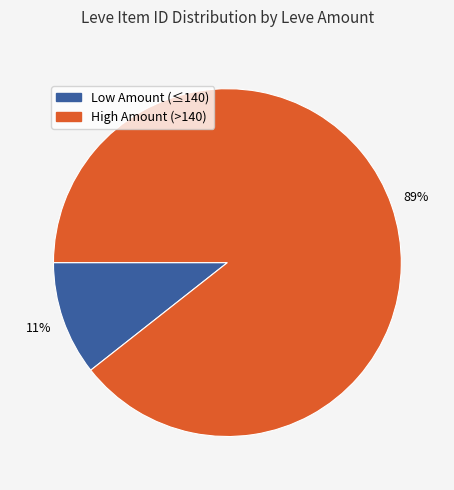

Does any single category account for the majority?

Yes